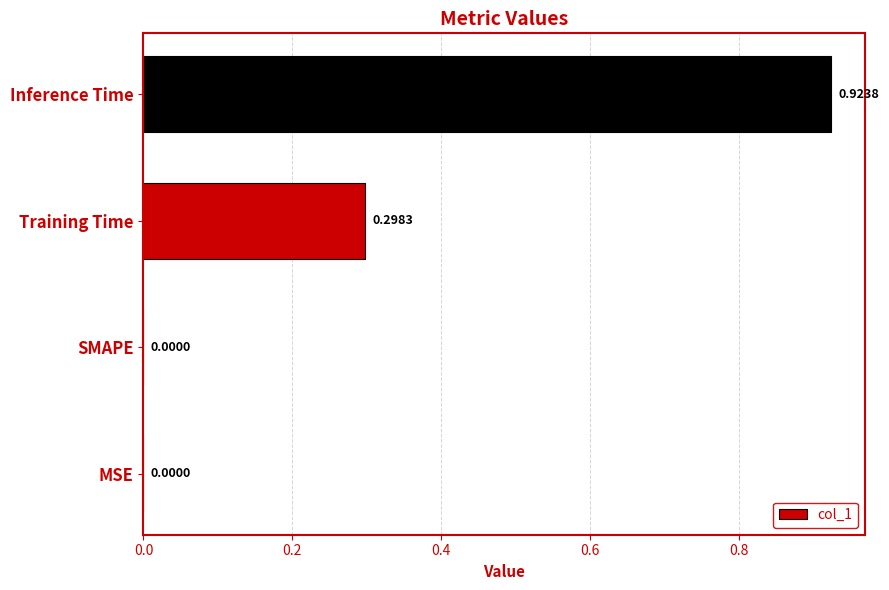

At which category does the chart reach its peak across all series?

Inference Time